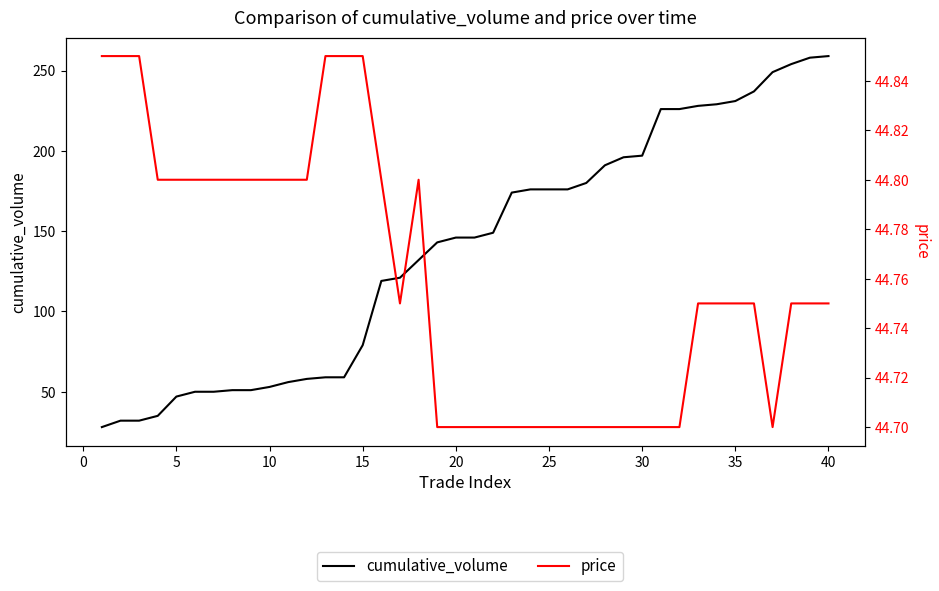

How many data points in cumulative_volume are above 146?

19